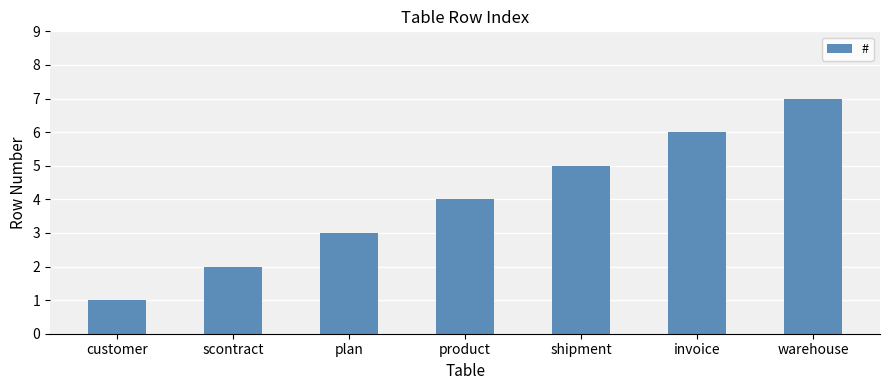

What is the label of the 1st bar from the left?

customer